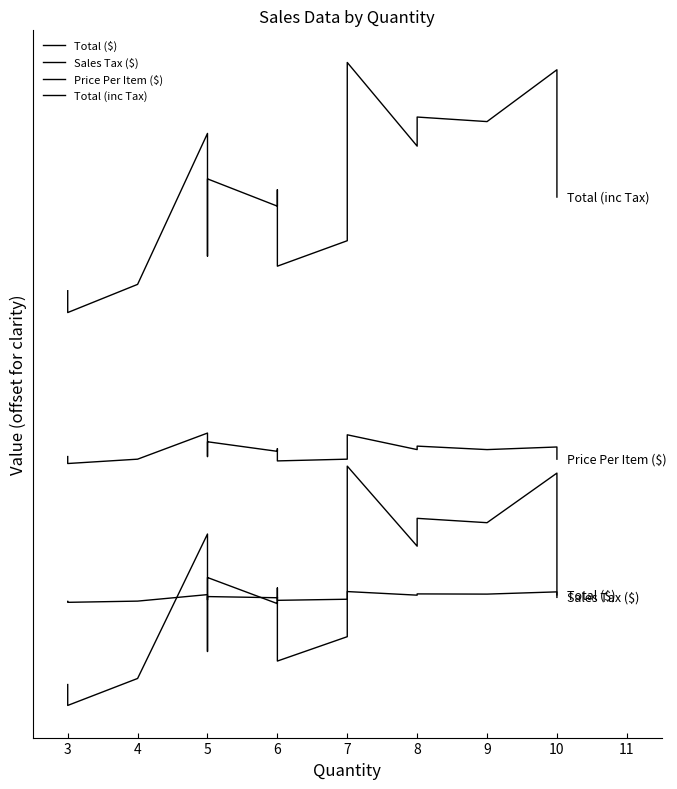

What is the value of the Total (inc Tax) point at the 17th from the left?

703.9